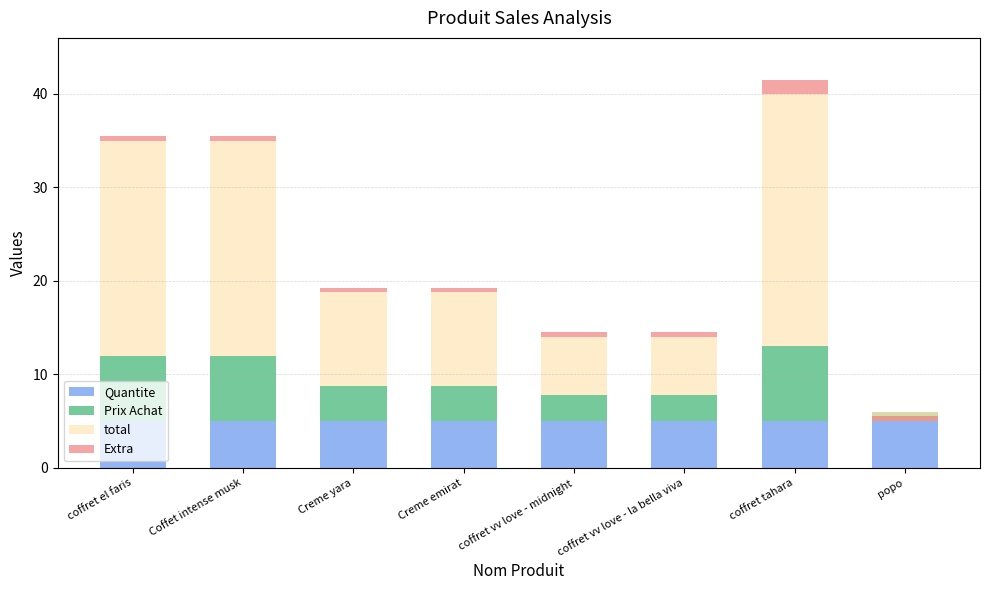

What is the value of the Extra bar at the 3rd from the left?

0.5